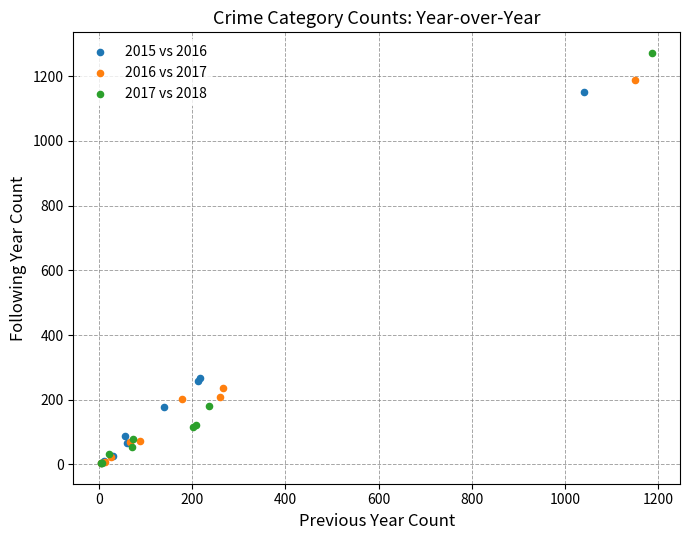

Which series contains the highest Y value?

2017 vs 2018